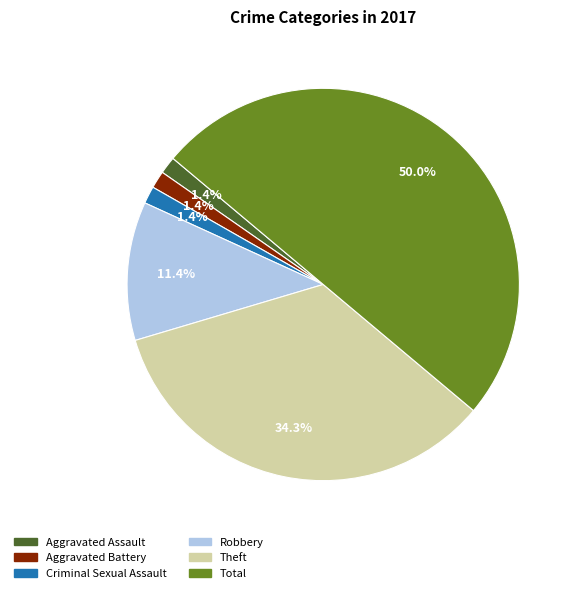

Which category has the biggest portion of the pie?

Total